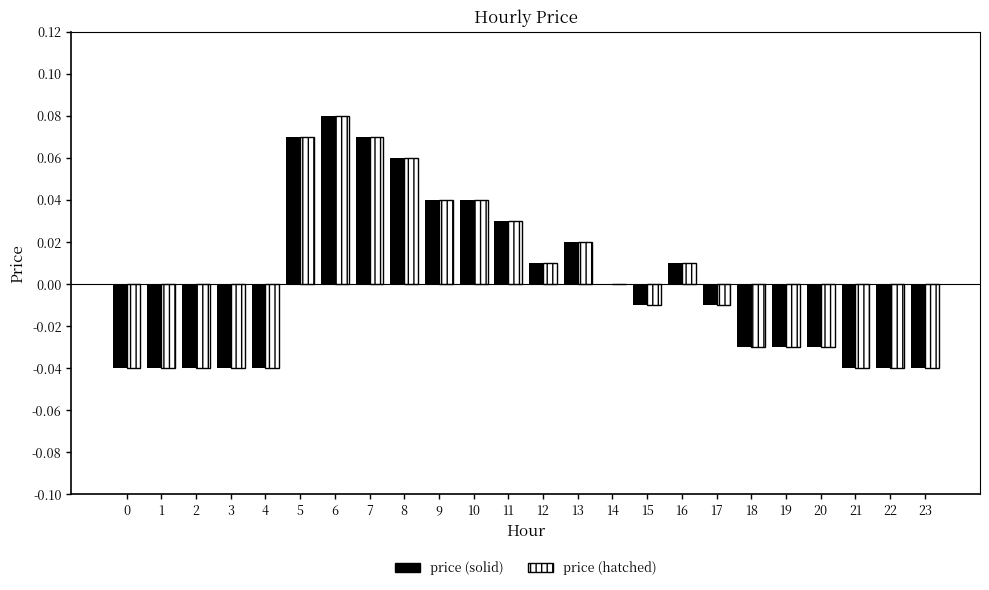

Which category has the highest value in the price (hatched) series?

6